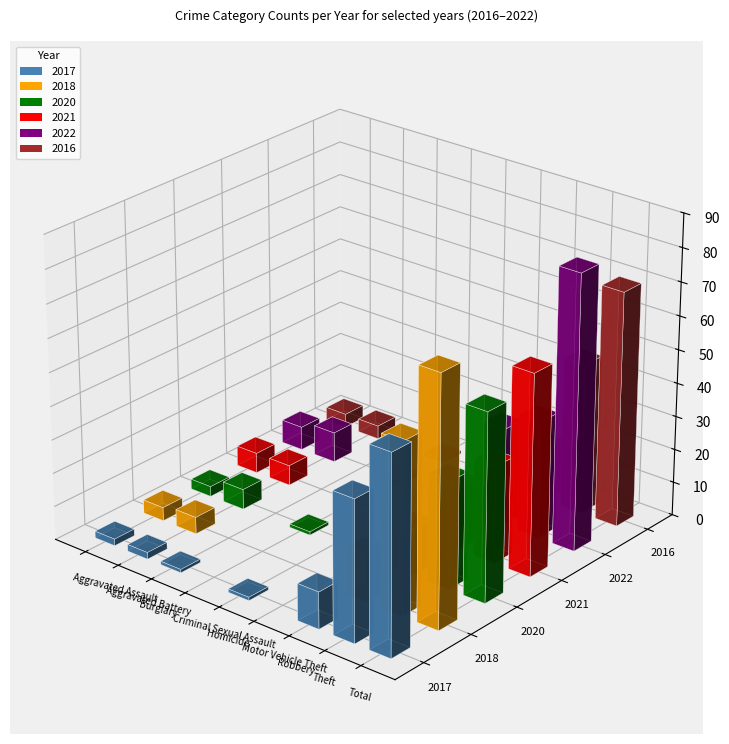

Which series has the largest range (max minus min)?

2022